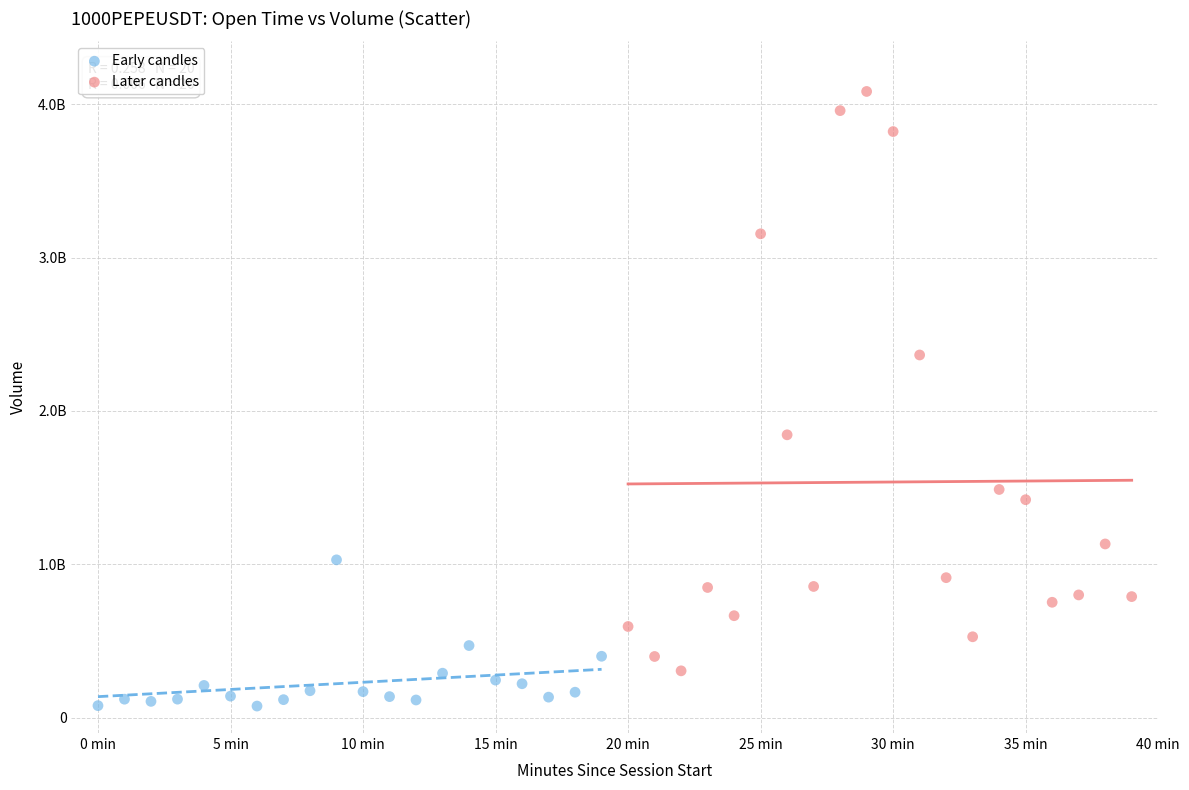

What are all the series names shown in the legend?

Early candles, Later candles